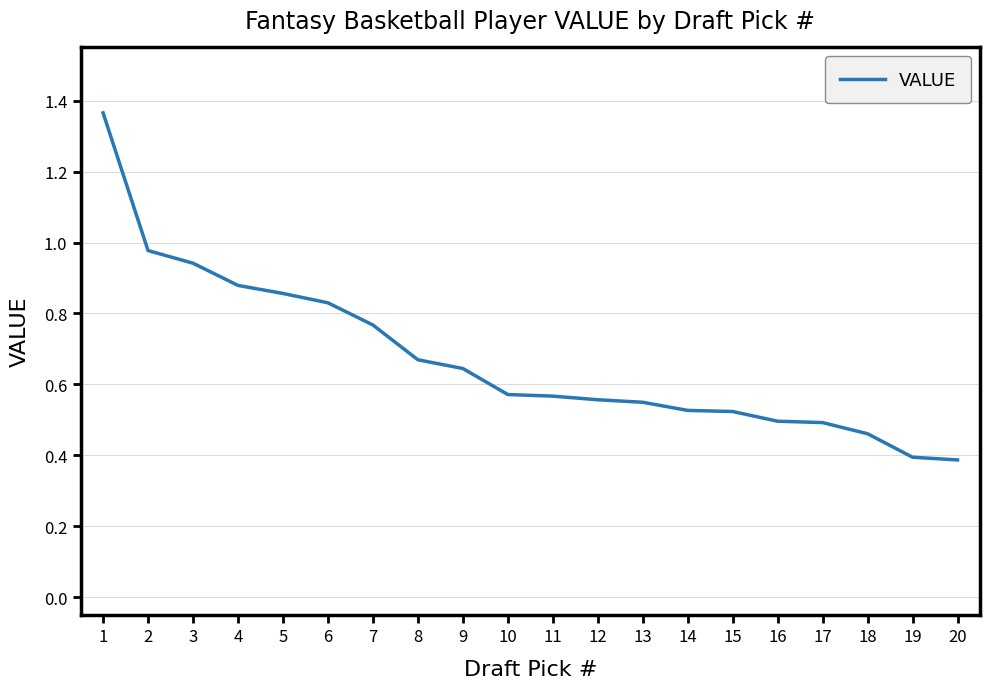

What is the smallest value displayed?

0.4